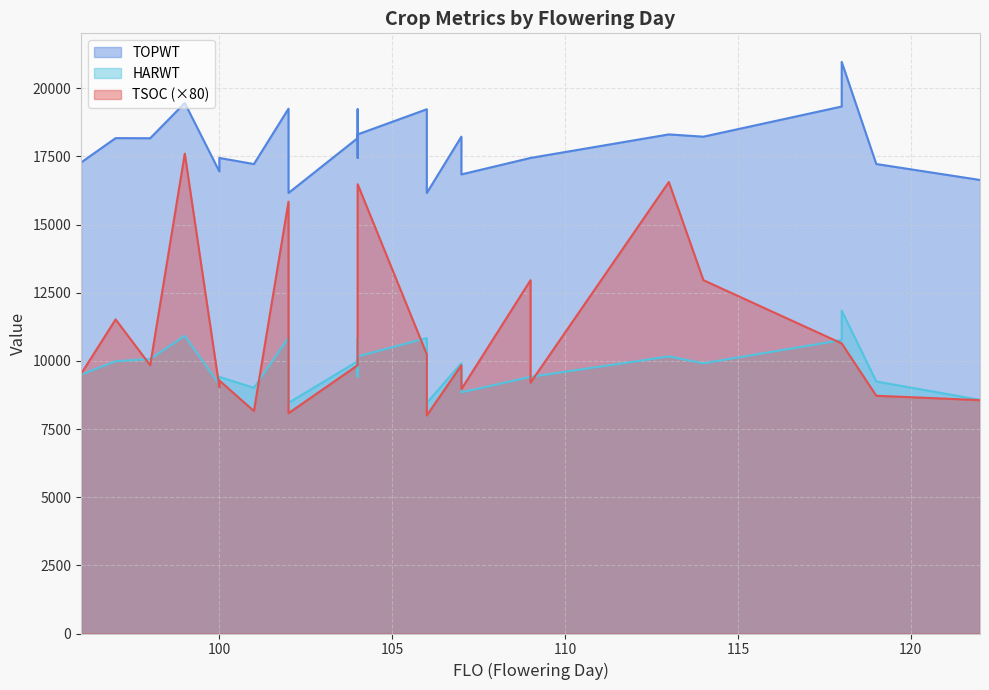

What is the minimum value for TOPWT?

16158